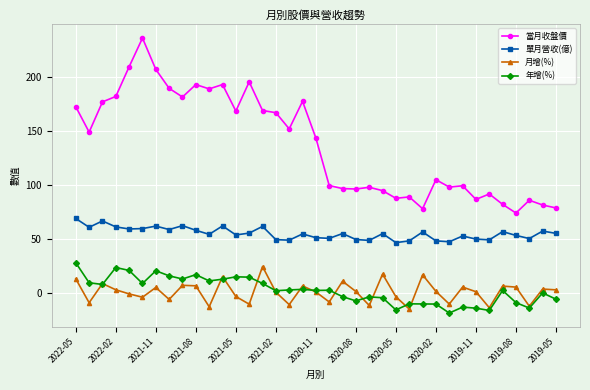

True or false: 當月收盤價 has more than 0 points higher than both neighbors.

True